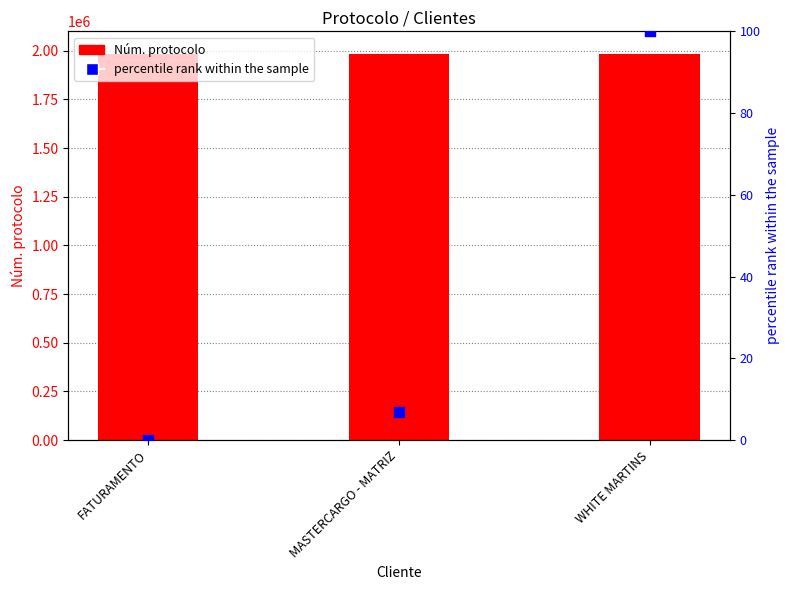

At which category is the sum across all series the highest?

WHITE MARTINS